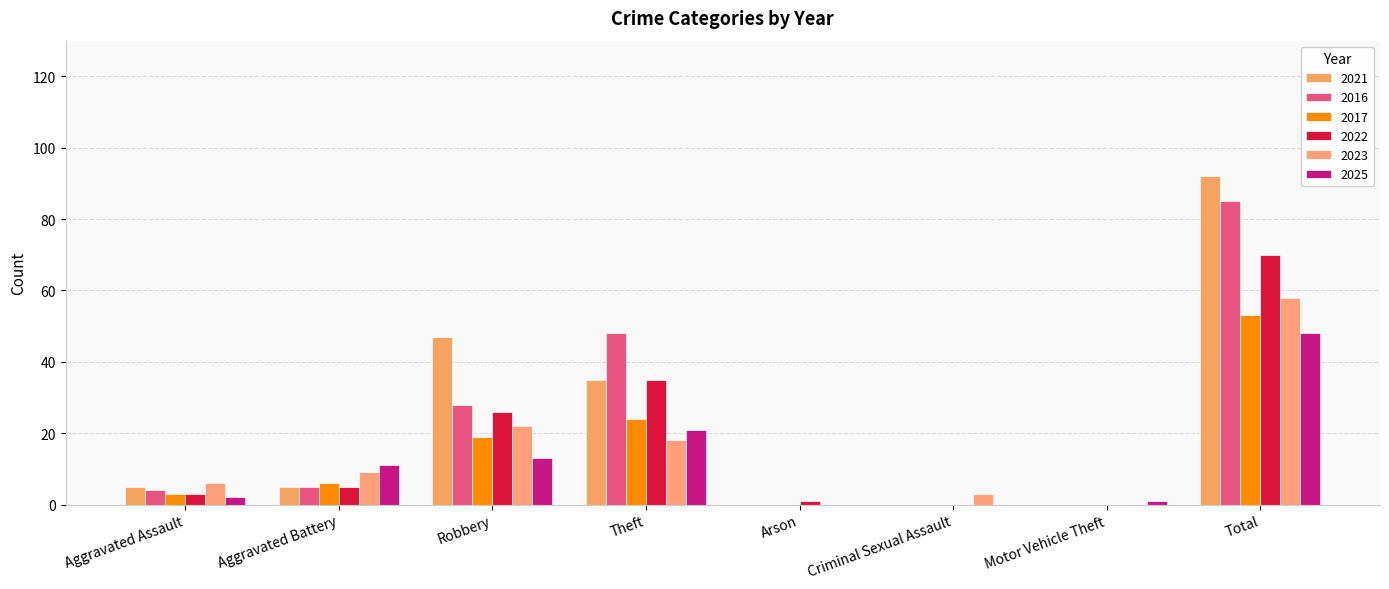

Reading left to right, list all the values displayed in this chart.

2021: Aggravated Assault=5	Aggravated Battery=5	Robbery=47	Theft=35	Arson=0	Criminal Sexual Assault=0	Motor Vehicle Theft=0	Total=92
2016: Aggravated Assault=4	Aggravated Battery=5	Robbery=28	Theft=48	Arson=0	Criminal Sexual Assault=0	Motor Vehicle Theft=0	Total=85
2017: Aggravated Assault=3	Aggravated Battery=6	Robbery=19	Theft=24	Arson=0	Criminal Sexual Assault=0	Motor Vehicle Theft=0	Total=53
2022: Aggravated Assault=3	Aggravated Battery=5	Robbery=26	Theft=35	Arson=1	Criminal Sexual Assault=0	Motor Vehicle Theft=0	Total=70
2023: Aggravated Assault=6	Aggravated Battery=9	Robbery=22	Theft=18	Arson=0	Criminal Sexual Assault=3	Motor Vehicle Theft=0	Total=58
2025: Aggravated Assault=2	Aggravated Battery=11	Robbery=13	Theft=21	Arson=0	Criminal Sexual Assault=0	Motor Vehicle Theft=1	Total=48